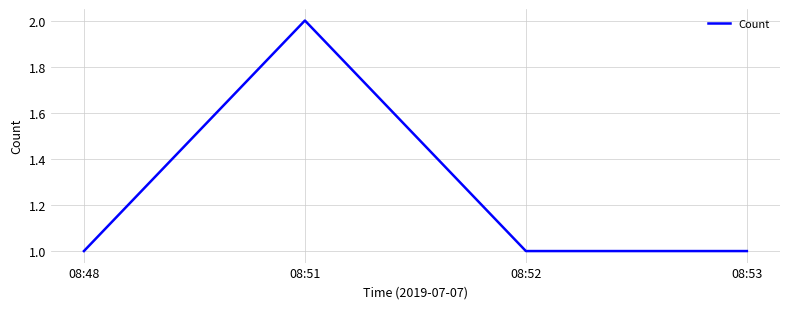

What is the ratio of the value at 08:48 to the value at 08:53?

1.0